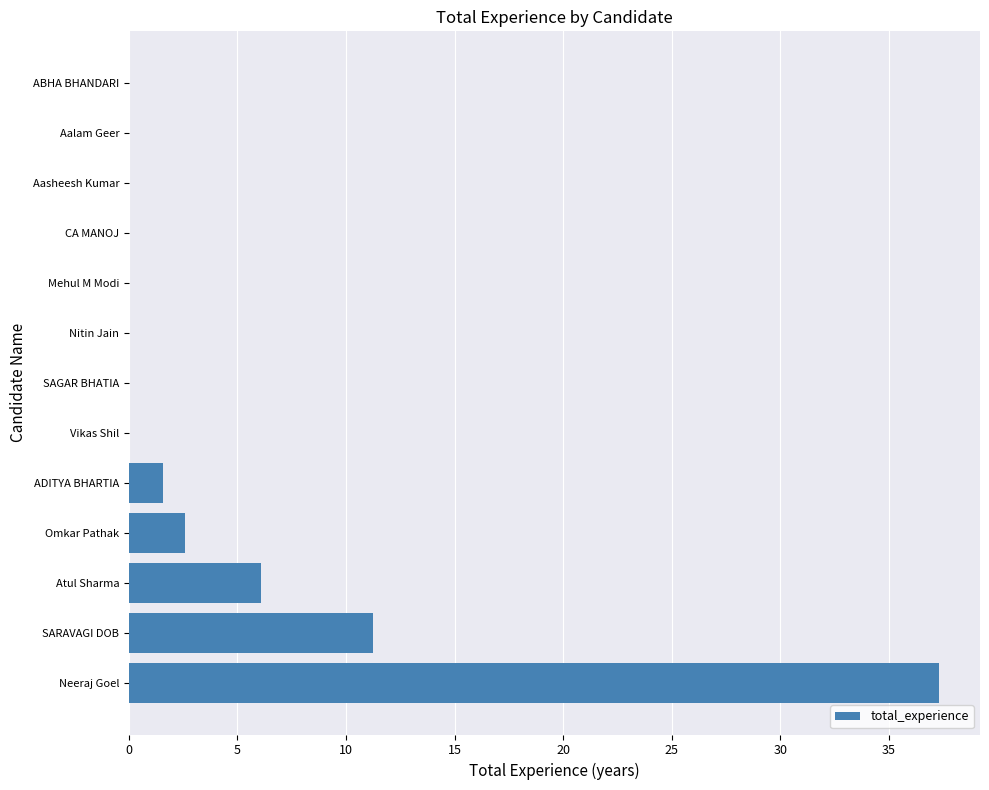

At which label is the value closest to 18?

SARAVAGI DOB